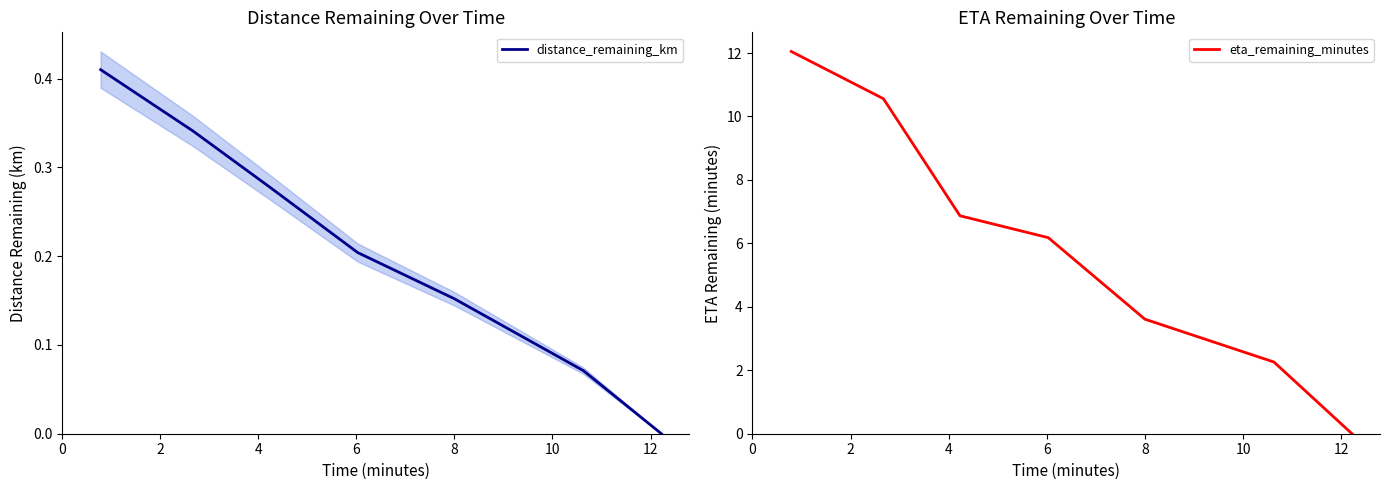

What is the difference between the maximum and minimum values in the distance_remaining_km series?

0.4